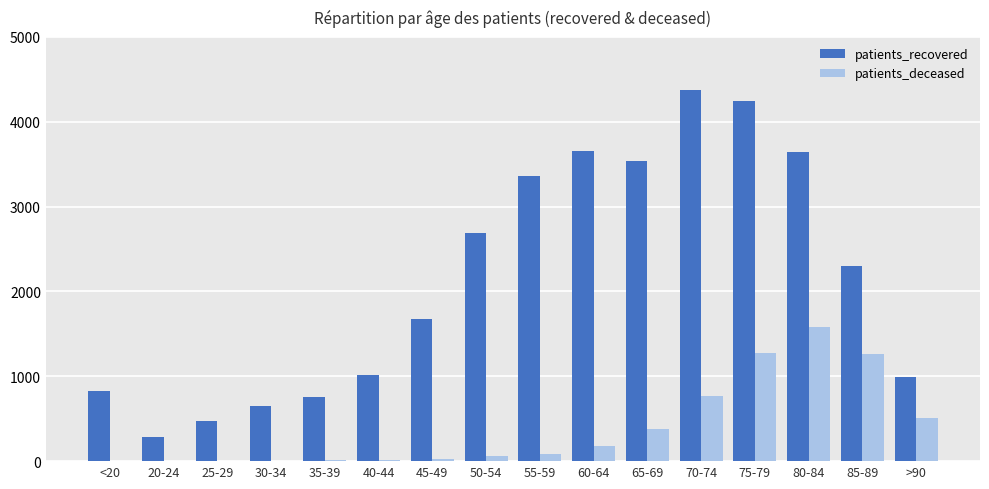

What is the sum of the patients_deceased values at 20-24 and 55-59?

85